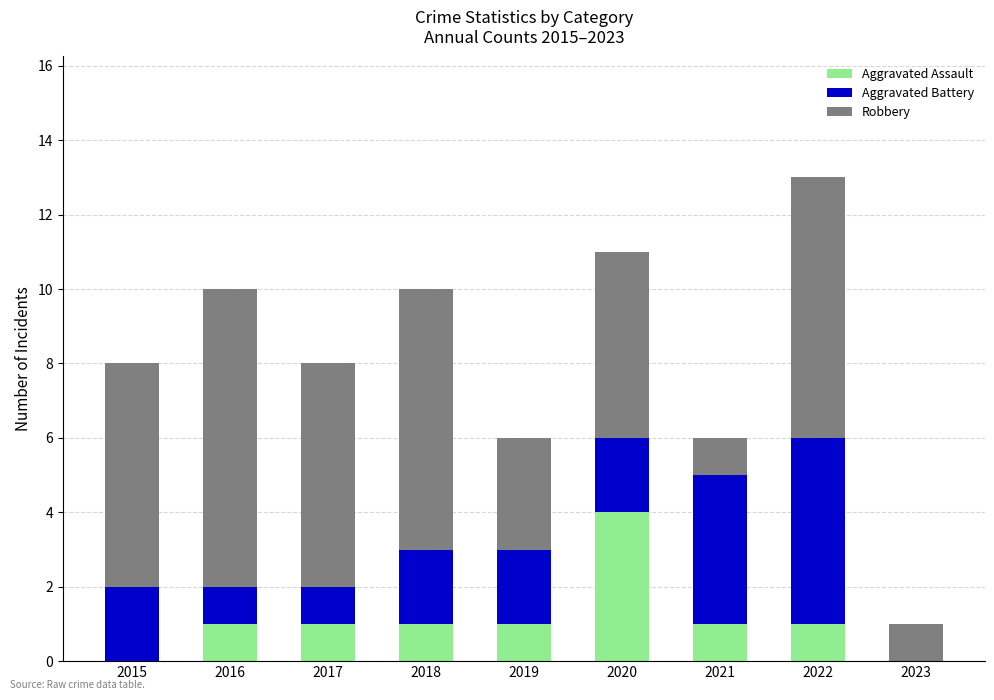

Reading left to right, what are the values for Aggravated Assault?

2015=0	2016=1	2017=1	2018=1	2019=1	2020=4	2021=1	2022=1	2023=0